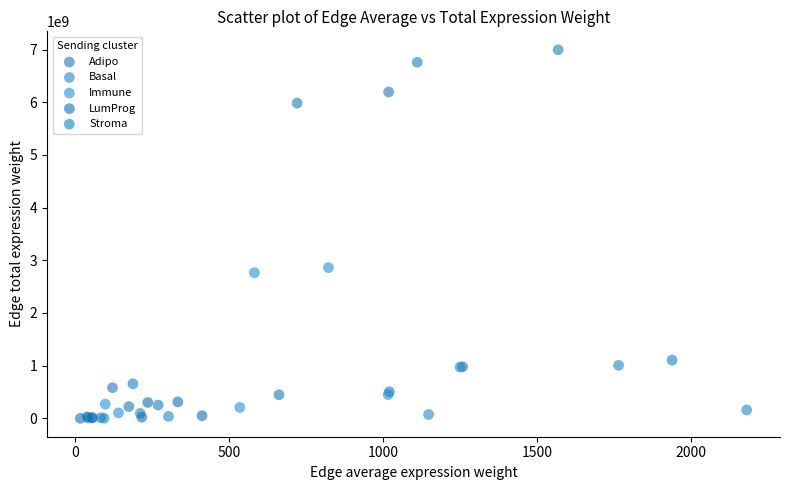

Which series has the largest Y range (max minus min)?

Stroma